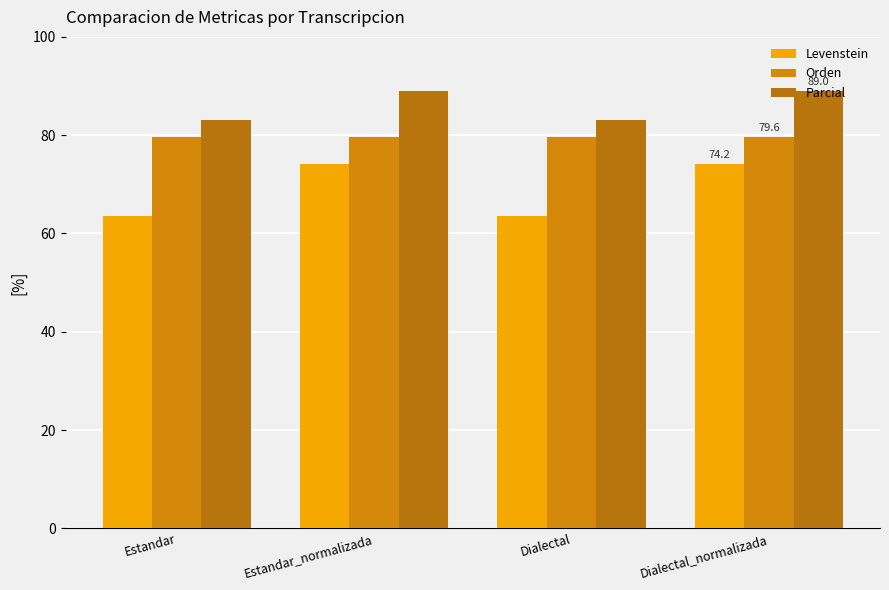

What position from the left is Dialectal_normalizada?

4